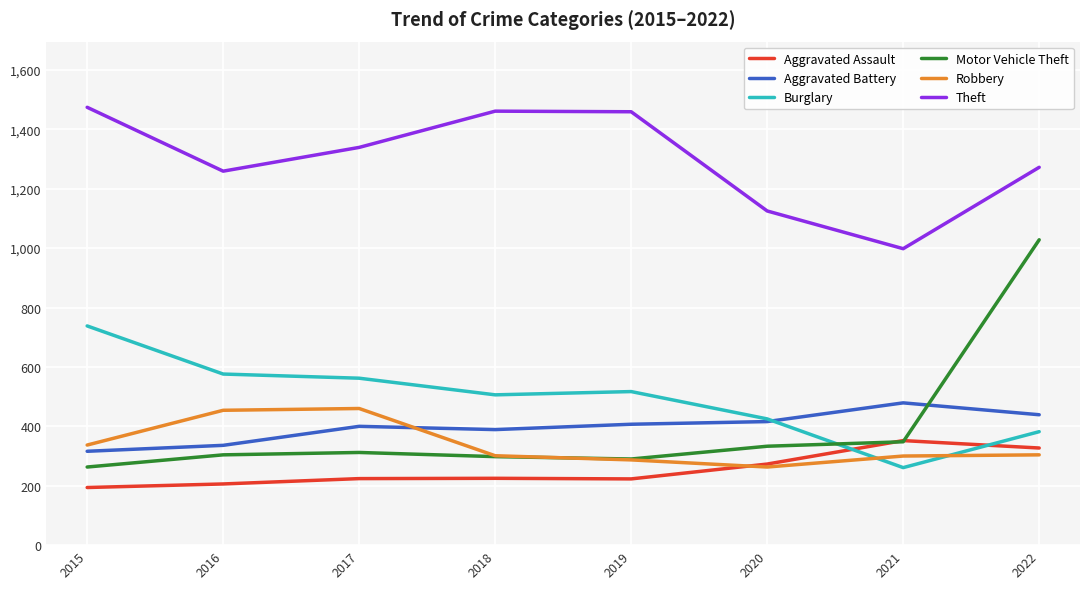

True or false: Aggravated Battery and Aggravated Assault cross at least once.

False